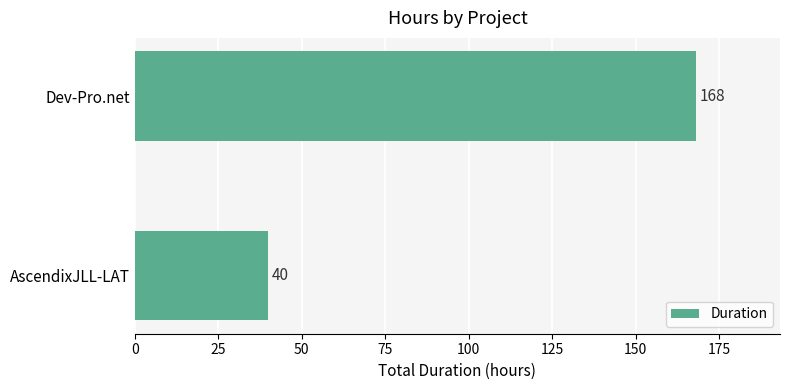

What is the change in value from AscendixJLL-LAT to Dev-Pro.net?

+128